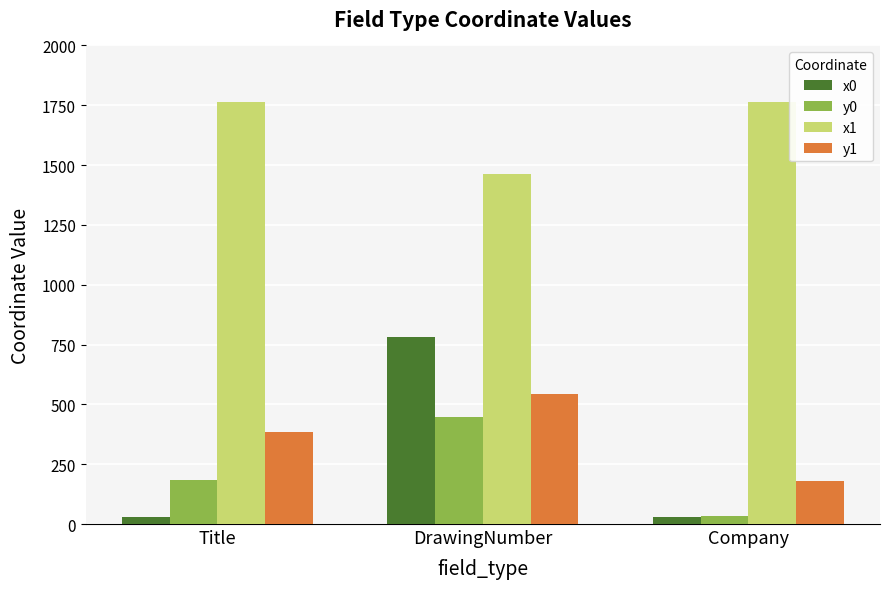

At how many categories does at least one series exceed 848?

3